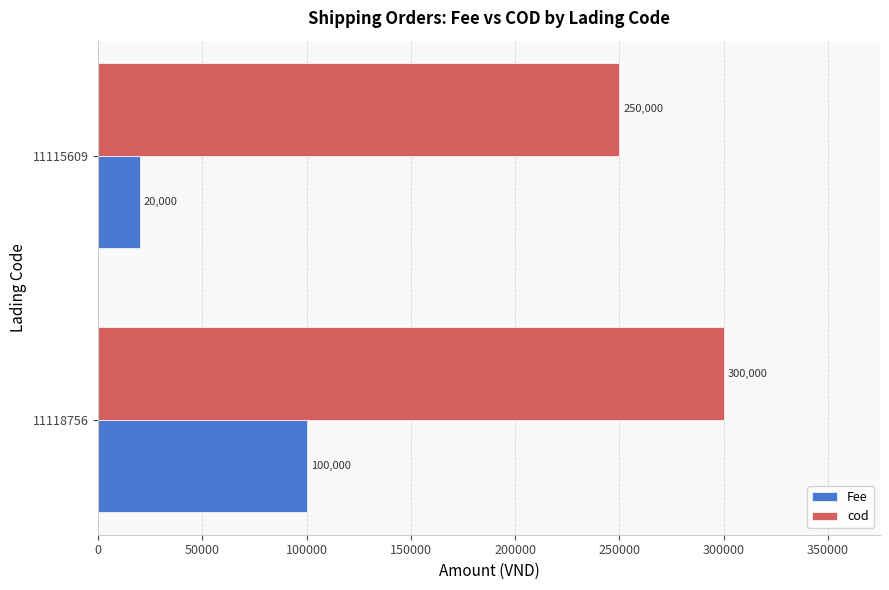

True or false: cod has a value of 81922 at 11118756.

False